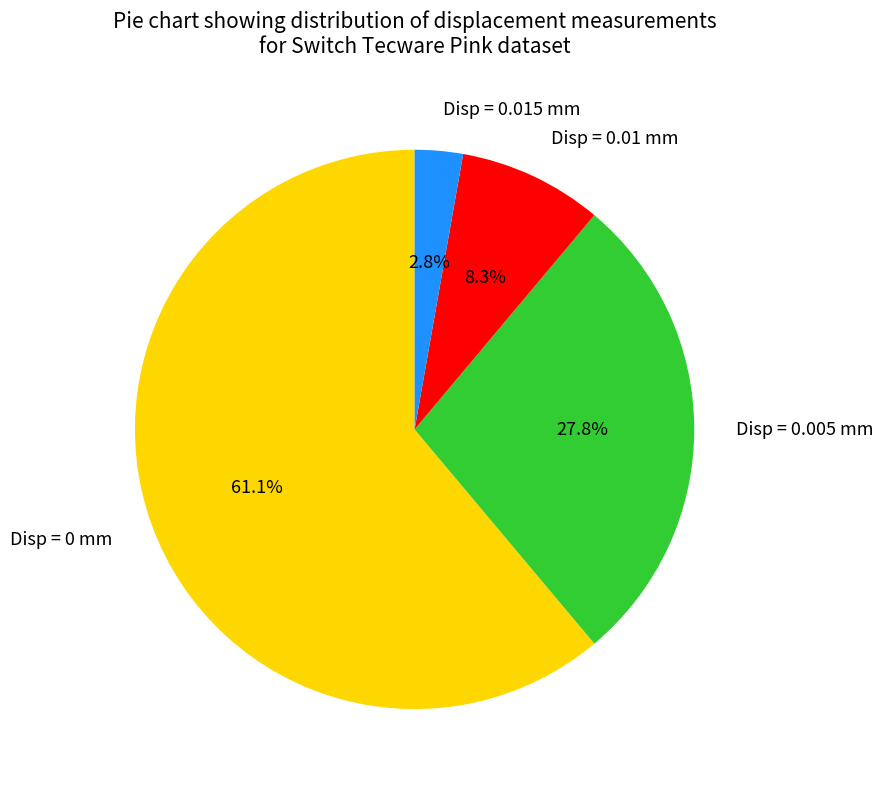

How much of the chart is everything except Disp = 0.01 mm?

91.7%